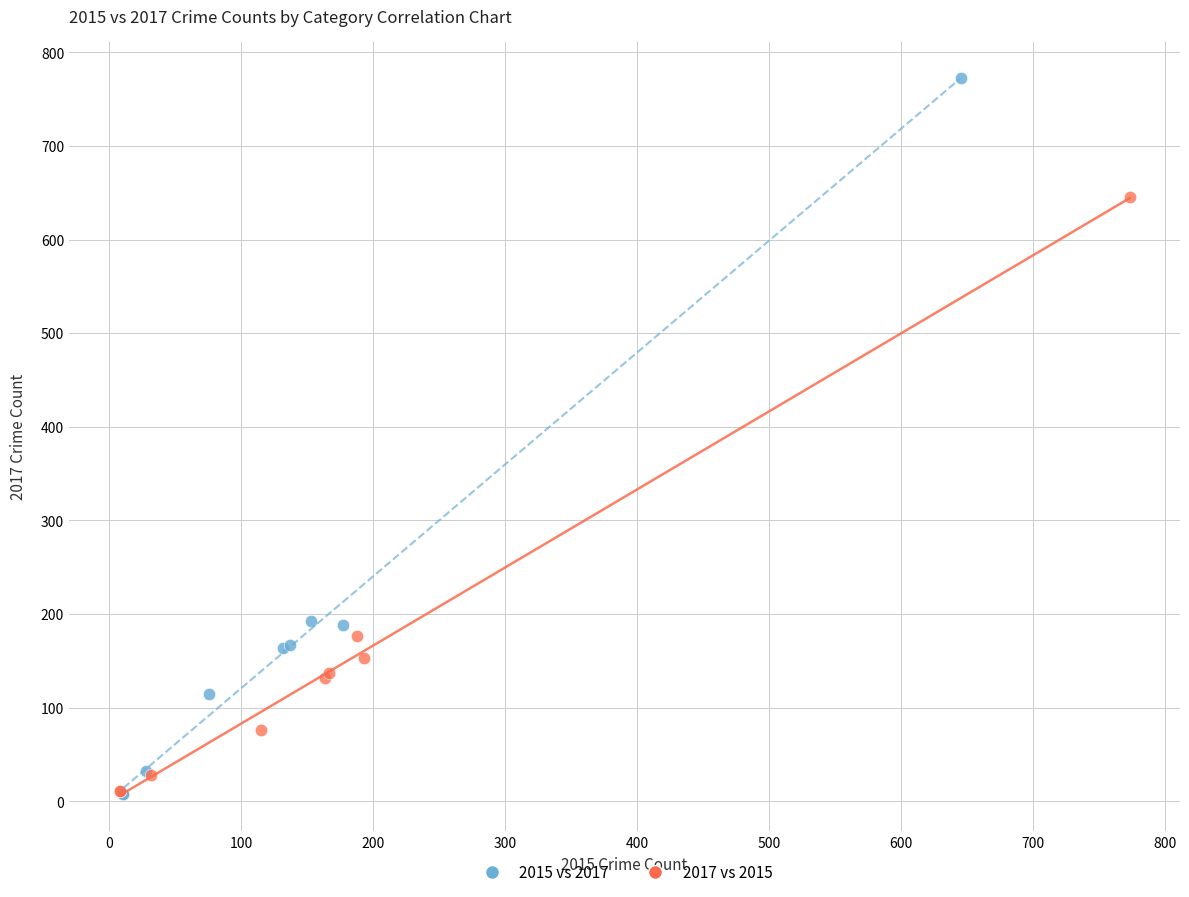

Which series reaches the maximum Y coordinate?

2015 vs 2017